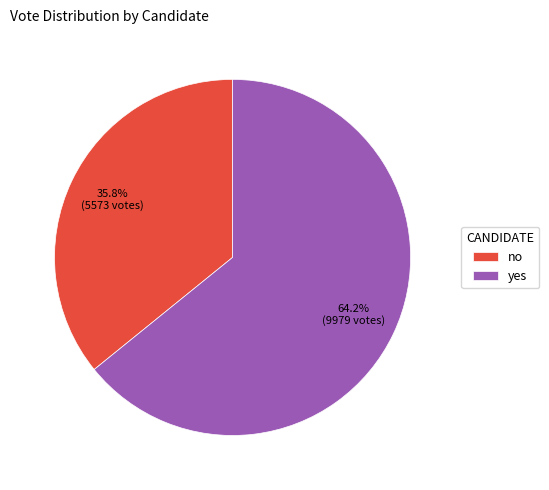

True or false: yes accounts for 64% of the total.

True